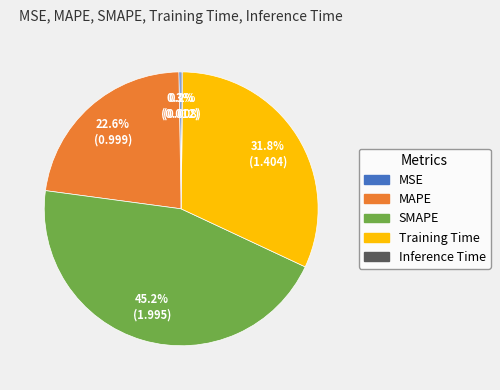

Is the sum of Training Time and SMAPE greater than half?

Yes